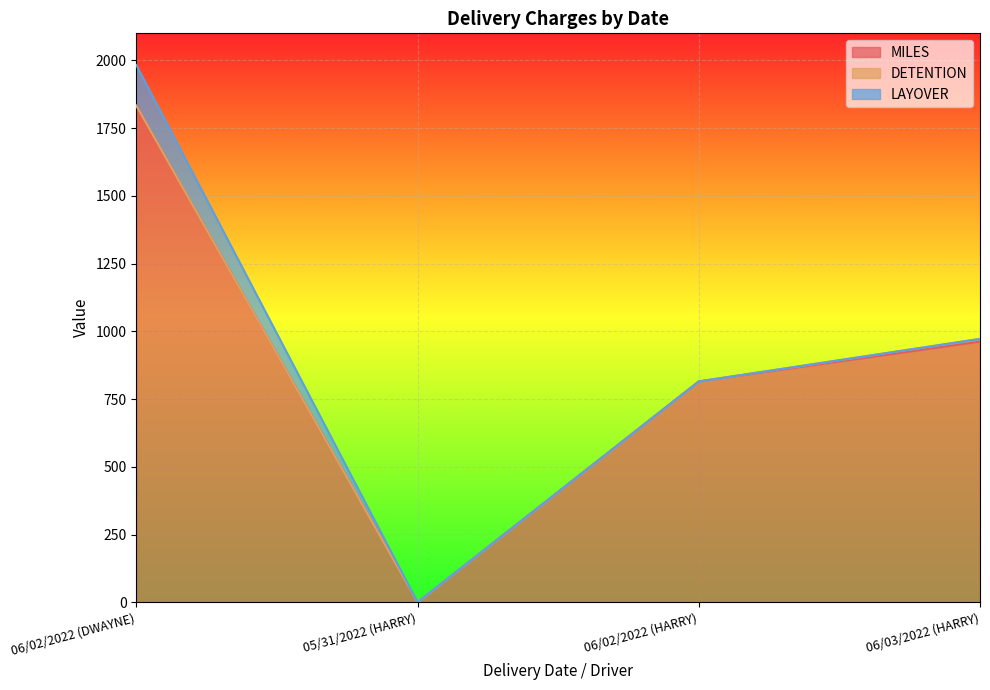

How many positive values does the MILES series have?

3